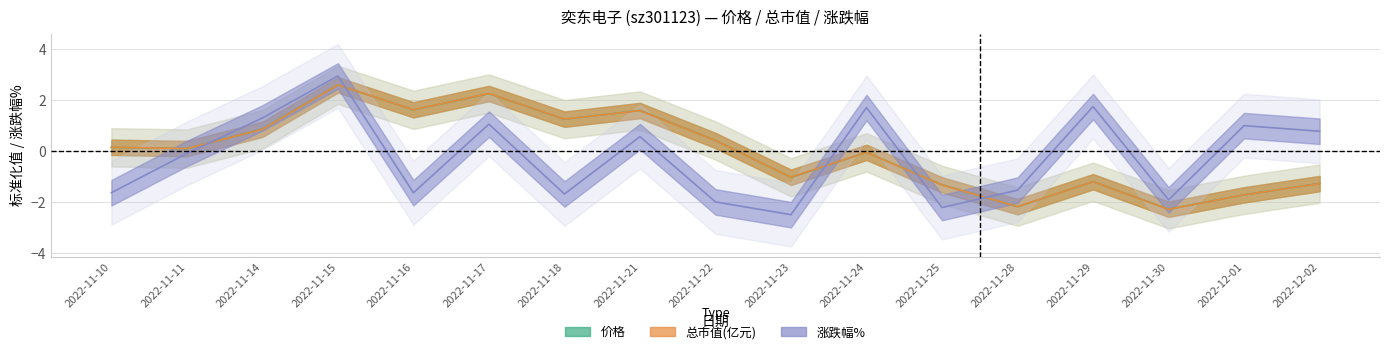

Which series has the widest spread of values?

涨跌幅%